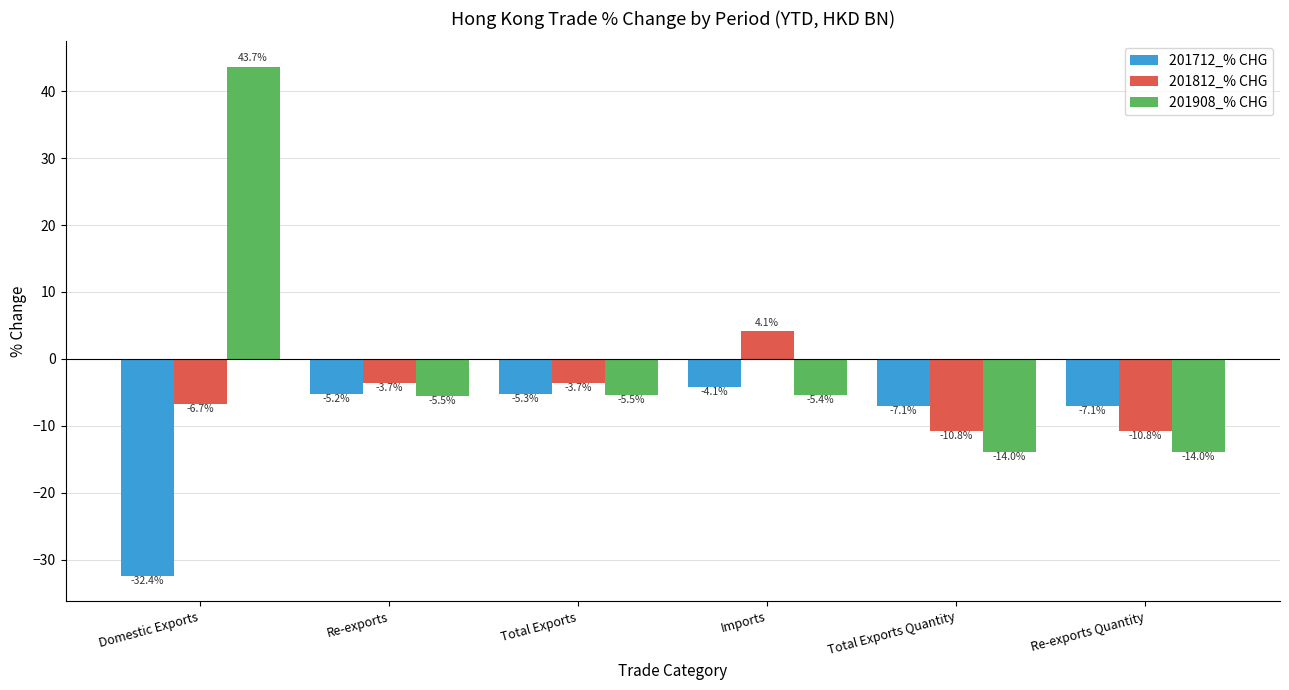

What is the total value across all series at Re-exports?

-14.4